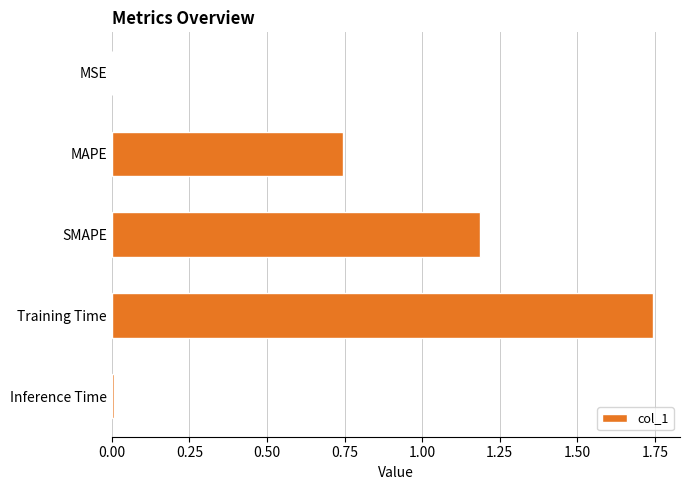

Count the number of categories in the chart.

5